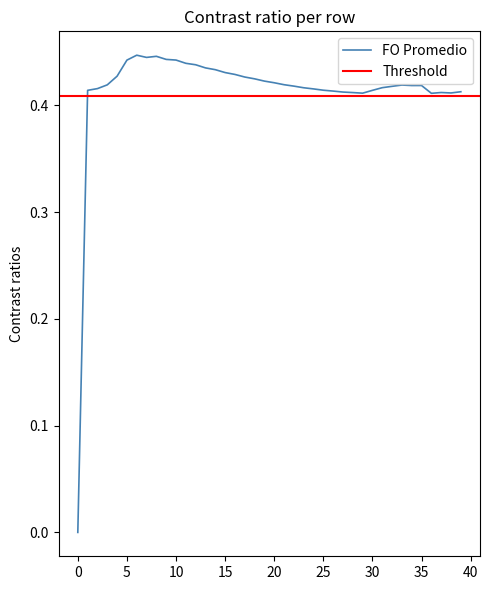

True or false: the data has more than 1 interior local peaks.

True